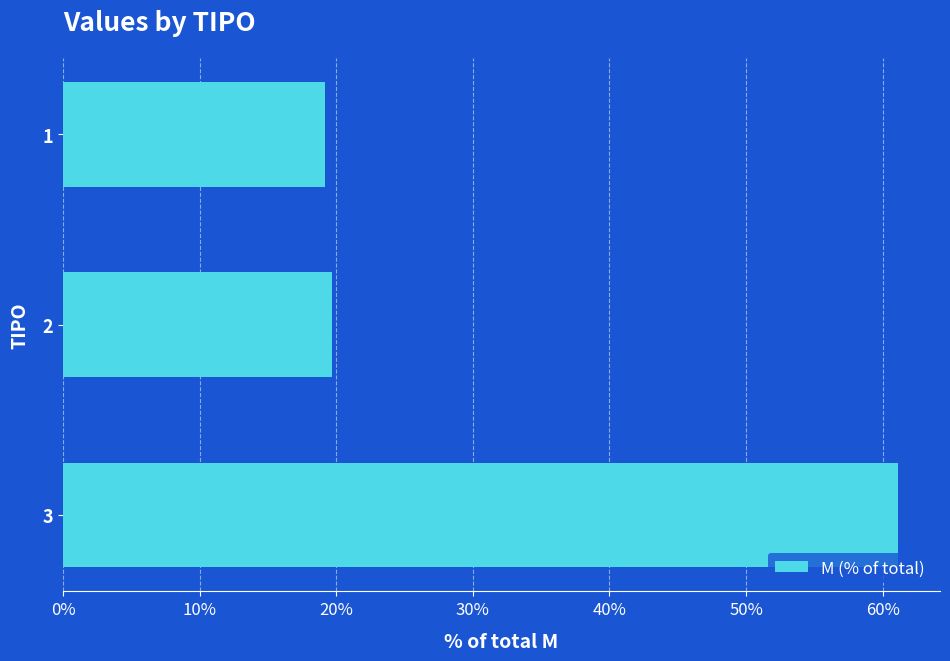

Is it true that the value at 2 is 29.9?

False